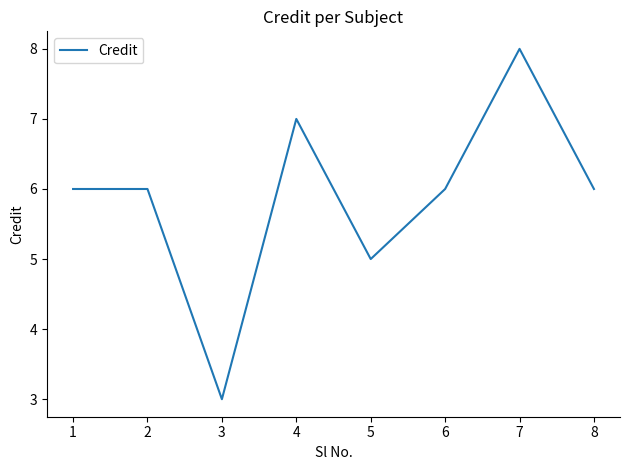

Which category has the highest value across all series?

7